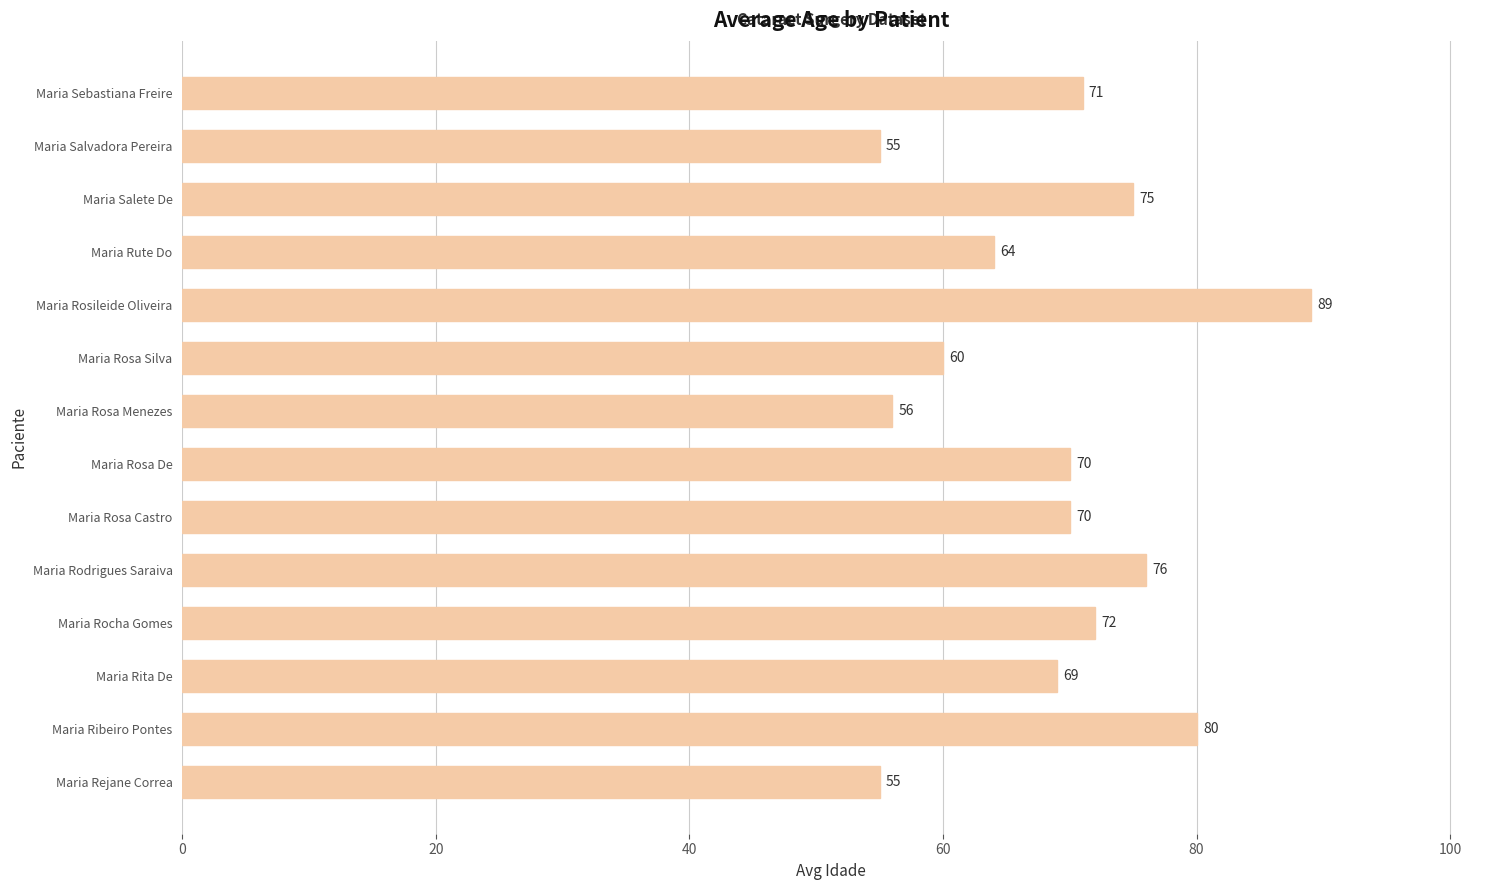

What value does the data have at Maria Rosileide Oliveira, to the nearest 10?

90